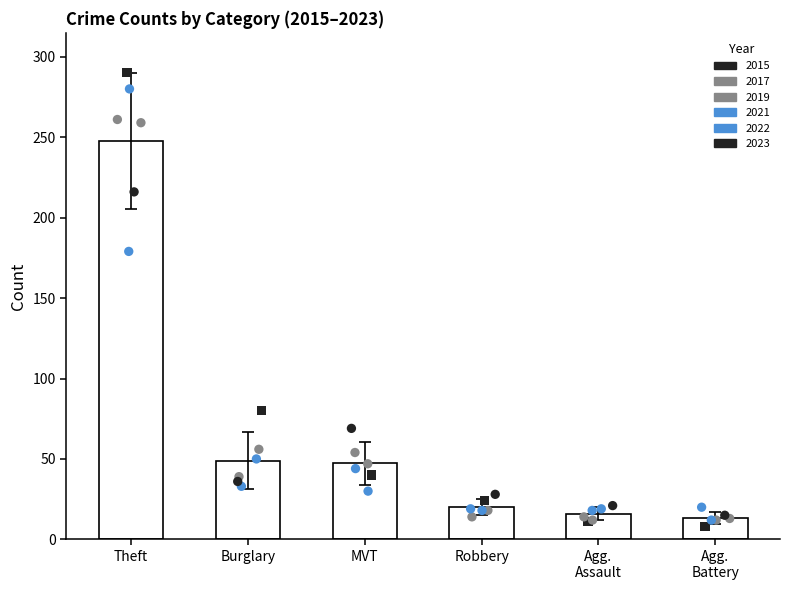

What is the change in value from Theft to Agg.
Battery?

-234.2